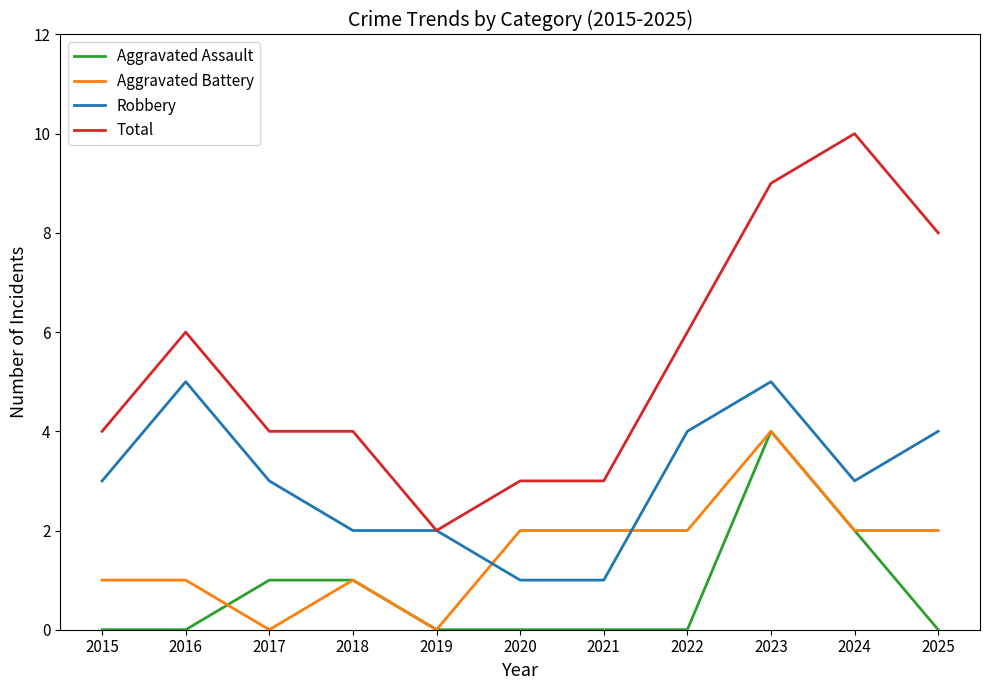

What is the difference between the Robbery values at 2016 and 2019?

3